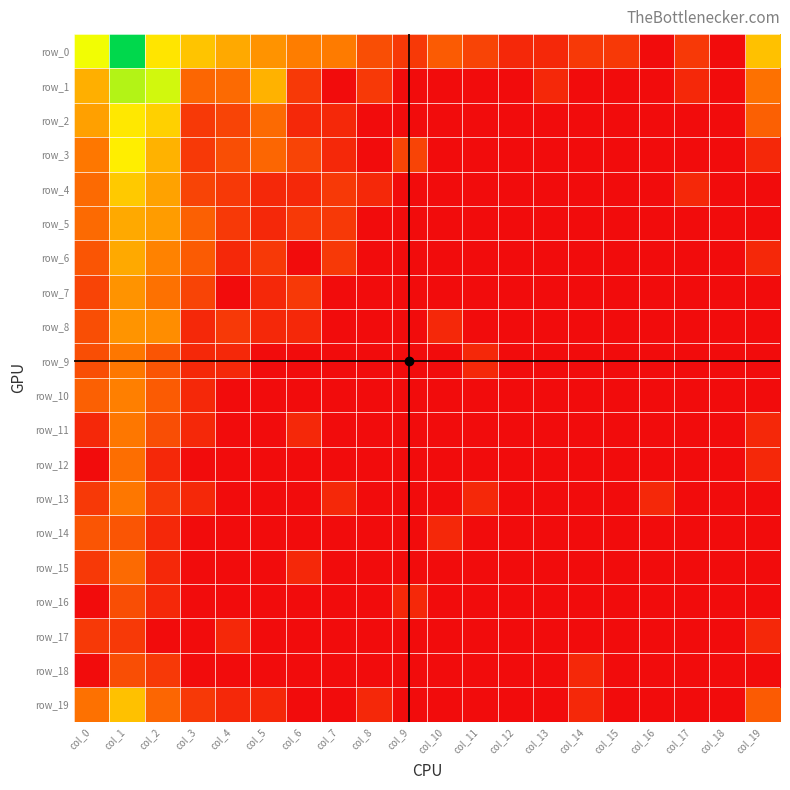

Reading right to left, transcribe all the data shown in this chart.

row_0: col_19=4.3	col_18=0.0	col_17=1.1	col_16=0.0	col_15=1.1	col_14=1.1	col_13=0.7	col_12=0.7	col_11=1.4	col_10=1.9	col_9=1.1	col_8=1.6	col_7=2.7	col_6=2.8	col_5=3.3	col_4=3.8	col_3=4.4	col_2=5.1	col_1=8.5	col_0=5.8
row_1: col_19=2.5	col_18=0.0	col_17=0.7	col_16=0.0	col_15=0.0	col_14=0.0	col_13=0.7	col_12=0.0	col_11=0.0	col_10=0.0	col_9=0.0	col_8=1.1	col_7=0.0	col_6=1.1	col_5=3.9	col_4=2.3	col_3=2.2	col_2=6.1	col_1=6.5	col_0=3.9
row_2: col_19=2.1	col_18=0.0	col_17=0.0	col_16=0.0	col_15=0.0	col_14=0.0	col_13=0.0	col_12=0.0	col_11=0.0	col_10=0.0	col_9=0.0	col_8=0.0	col_7=0.7	col_6=0.7	col_5=2.3	col_4=1.4	col_3=1.1	col_2=4.6	col_1=5.1	col_0=3.6
row_3: col_19=0.7	col_18=0.0	col_17=0.0	col_16=0.0	col_15=0.0	col_14=0.0	col_13=0.0	col_12=0.0	col_11=0.0	col_10=0.0	col_9=1.4	col_8=0.0	col_7=0.7	col_6=1.4	col_5=2.2	col_4=1.6	col_3=1.1	col_2=3.9	col_1=5.3	col_0=2.6
row_4: col_19=0.0	col_18=0.0	col_17=0.7	col_16=0.0	col_15=0.0	col_14=0.0	col_13=0.0	col_12=0.0	col_11=0.0	col_10=0.0	col_9=0.0	col_8=0.7	col_7=1.1	col_6=0.7	col_5=0.7	col_4=1.1	col_3=1.4	col_2=3.6	col_1=4.5	col_0=2.3
row_5: col_19=0.0	col_18=0.0	col_17=0.0	col_16=0.0	col_15=0.0	col_14=0.0	col_13=0.0	col_12=0.0	col_11=0.0	col_10=0.0	col_9=0.0	col_8=0.0	col_7=1.1	col_6=1.1	col_5=0.7	col_4=1.1	col_3=2.1	col_2=3.5	col_1=3.8	col_0=2.3
row_6: col_19=0.7	col_18=0.0	col_17=0.0	col_16=0.0	col_15=0.0	col_14=0.0	col_13=0.0	col_12=0.0	col_11=0.0	col_10=0.0	col_9=0.0	col_8=0.0	col_7=1.1	col_6=0.0	col_5=1.1	col_4=0.7	col_3=1.9	col_2=2.9	col_1=3.8	col_0=1.8
row_7: col_19=0.0	col_18=0.0	col_17=0.0	col_16=0.0	col_15=0.0	col_14=0.0	col_13=0.0	col_12=0.0	col_11=0.0	col_10=0.0	col_9=0.0	col_8=0.0	col_7=0.0	col_6=1.1	col_5=0.7	col_4=0.0	col_3=1.4	col_2=2.5	col_1=3.3	col_0=1.4
row_8: col_19=0.0	col_18=0.0	col_17=0.0	col_16=0.0	col_15=0.0	col_14=0.0	col_13=0.0	col_12=0.0	col_11=0.0	col_10=0.7	col_9=0.0	col_8=0.0	col_7=0.0	col_6=0.7	col_5=0.7	col_4=1.1	col_3=0.7	col_2=3.1	col_1=3.3	col_0=1.6
row_9: col_19=0.0	col_18=0.0	col_17=0.0	col_16=0.0	col_15=0.0	col_14=0.0	col_13=0.0	col_12=0.0	col_11=0.7	col_10=0.0	col_9=0.0	col_8=0.0	col_7=0.0	col_6=0.0	col_5=0.0	col_4=0.7	col_3=0.7	col_2=1.8	col_1=2.6	col_0=1.6
row_10: col_19=0.0	col_18=0.0	col_17=0.0	col_16=0.0	col_15=0.0	col_14=0.0	col_13=0.0	col_12=0.0	col_11=0.0	col_10=0.0	col_9=0.0	col_8=0.0	col_7=0.0	col_6=0.0	col_5=0.0	col_4=0.0	col_3=0.7	col_2=1.9	col_1=2.8	col_0=2.1
row_11: col_19=0.7	col_18=0.0	col_17=0.0	col_16=0.0	col_15=0.0	col_14=0.0	col_13=0.0	col_12=0.0	col_11=0.0	col_10=0.0	col_9=0.0	col_8=0.0	col_7=0.0	col_6=0.7	col_5=0.0	col_4=0.0	col_3=0.7	col_2=1.6	col_1=2.6	col_0=0.7
row_12: col_19=0.7	col_18=0.0	col_17=0.0	col_16=0.0	col_15=0.0	col_14=0.0	col_13=0.0	col_12=0.0	col_11=0.0	col_10=0.0	col_9=0.0	col_8=0.0	col_7=0.0	col_6=0.0	col_5=0.0	col_4=0.0	col_3=0.0	col_2=0.7	col_1=2.4	col_0=0.0
row_13: col_19=0.0	col_18=0.0	col_17=0.0	col_16=0.7	col_15=0.0	col_14=0.0	col_13=0.0	col_12=0.0	col_11=0.7	col_10=0.0	col_9=0.0	col_8=0.0	col_7=0.7	col_6=0.0	col_5=0.0	col_4=0.0	col_3=0.7	col_2=1.1	col_1=2.6	col_0=1.1
row_14: col_19=0.0	col_18=0.0	col_17=0.0	col_16=0.0	col_15=0.0	col_14=0.0	col_13=0.0	col_12=0.0	col_11=0.0	col_10=0.7	col_9=0.0	col_8=0.0	col_7=0.0	col_6=0.0	col_5=0.0	col_4=0.0	col_3=0.0	col_2=0.7	col_1=1.8	col_0=1.8
row_15: col_19=0.0	col_18=0.0	col_17=0.0	col_16=0.0	col_15=0.0	col_14=0.0	col_13=0.0	col_12=0.0	col_11=0.0	col_10=0.0	col_9=0.0	col_8=0.0	col_7=0.0	col_6=0.7	col_5=0.0	col_4=0.0	col_3=0.0	col_2=0.7	col_1=2.3	col_0=1.1
row_16: col_19=0.0	col_18=0.0	col_17=0.0	col_16=0.0	col_15=0.0	col_14=0.0	col_13=0.0	col_12=0.0	col_11=0.0	col_10=0.0	col_9=0.7	col_8=0.0	col_7=0.0	col_6=0.0	col_5=0.0	col_4=0.0	col_3=0.0	col_2=0.7	col_1=1.6	col_0=0.0
row_17: col_19=0.7	col_18=0.0	col_17=0.0	col_16=0.0	col_15=0.0	col_14=0.0	col_13=0.0	col_12=0.0	col_11=0.0	col_10=0.0	col_9=0.0	col_8=0.0	col_7=0.0	col_6=0.0	col_5=0.0	col_4=0.7	col_3=0.0	col_2=0.0	col_1=1.1	col_0=1.1
row_18: col_19=0.0	col_18=0.0	col_17=0.0	col_16=0.0	col_15=0.0	col_14=0.7	col_13=0.0	col_12=0.0	col_11=0.0	col_10=0.0	col_9=0.0	col_8=0.0	col_7=0.0	col_6=0.0	col_5=0.0	col_4=0.0	col_3=0.0	col_2=1.1	col_1=1.6	col_0=0.0
row_19: col_19=1.9	col_18=0.0	col_17=0.0	col_16=0.0	col_15=0.0	col_14=0.7	col_13=0.0	col_12=0.0	col_11=0.0	col_10=0.0	col_9=0.0	col_8=0.7	col_7=0.0	col_6=0.0	col_5=0.7	col_4=0.7	col_3=1.1	col_2=2.2	col_1=4.3	col_0=2.5